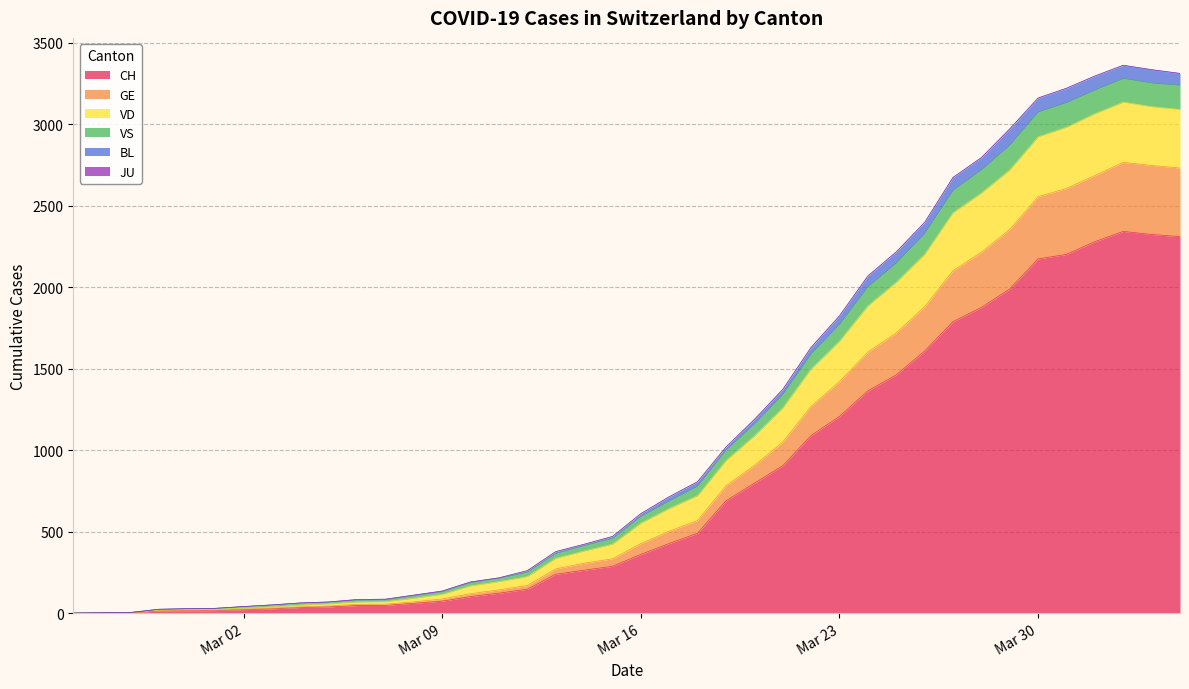

What is the label of the 35th point from the right?

2020-03-01